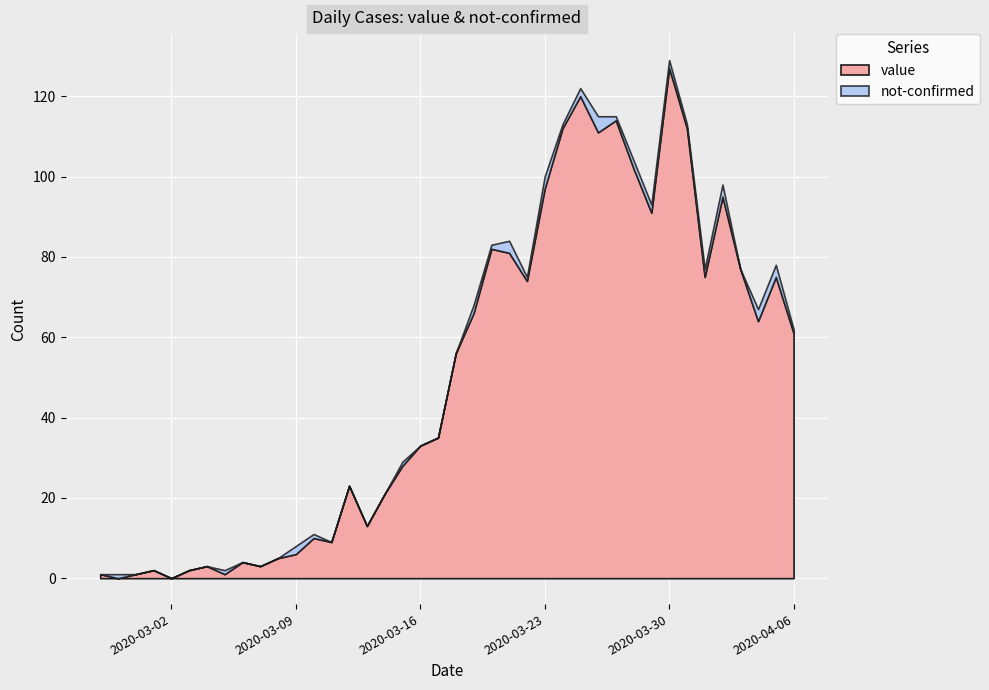

At which category is the sum across all series the highest?

2020-03-30